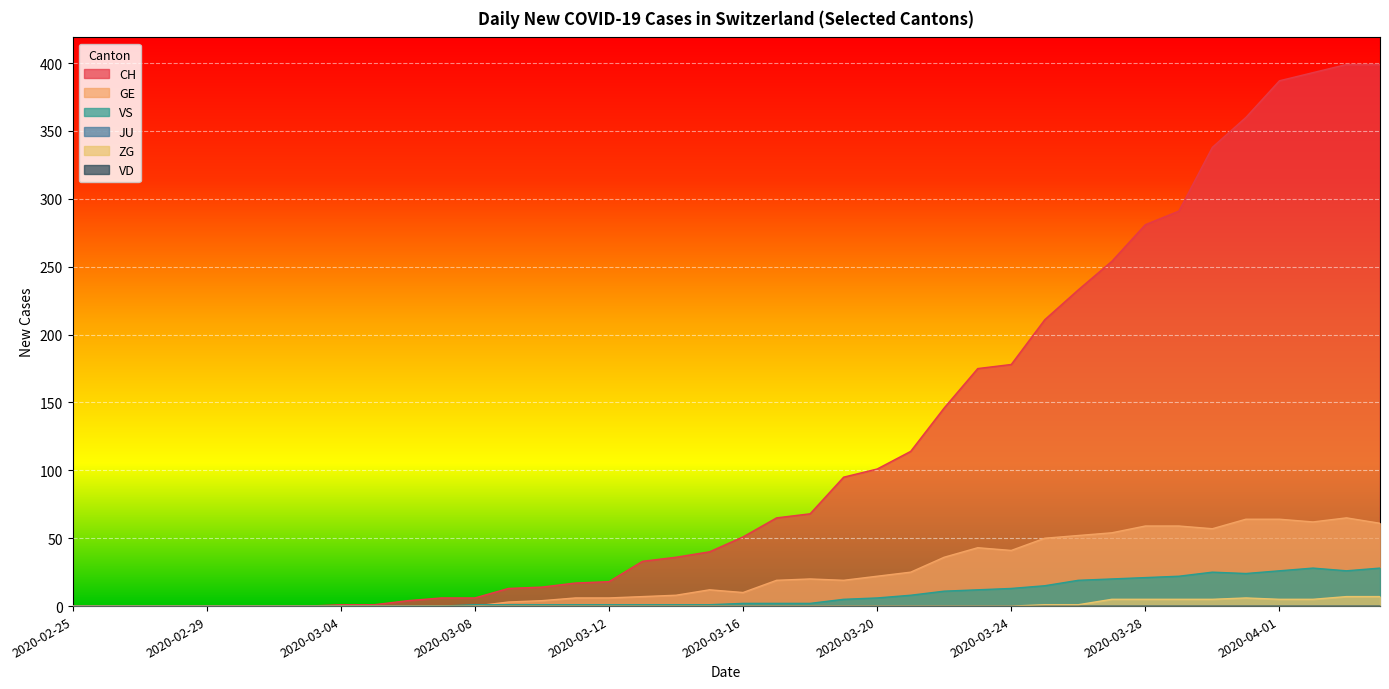

The value of CH at 2020-03-13 is 7. True or false?

False